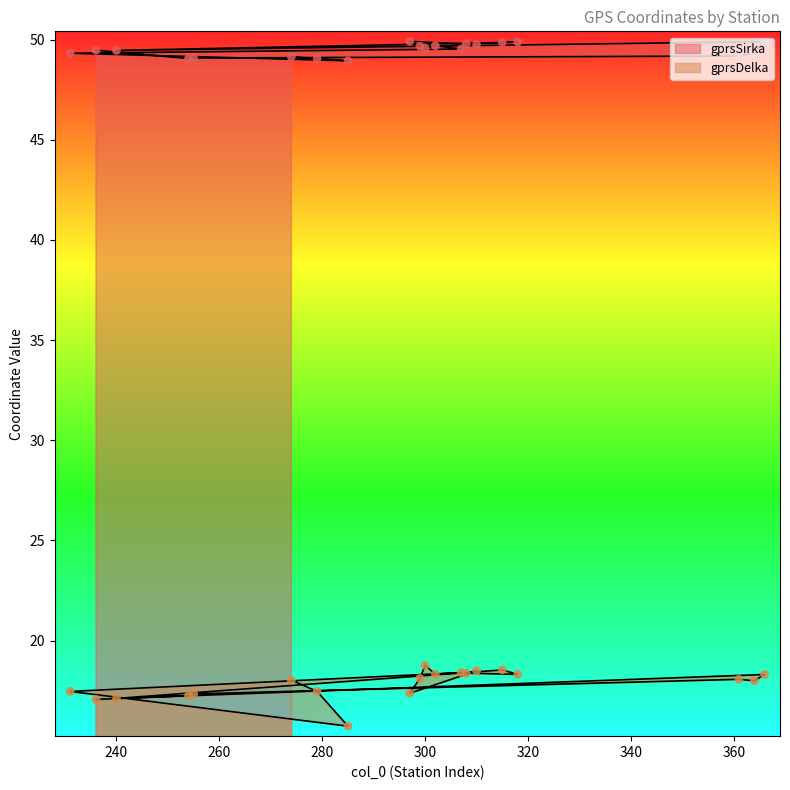

At which category is the sum across all series the highest?

315